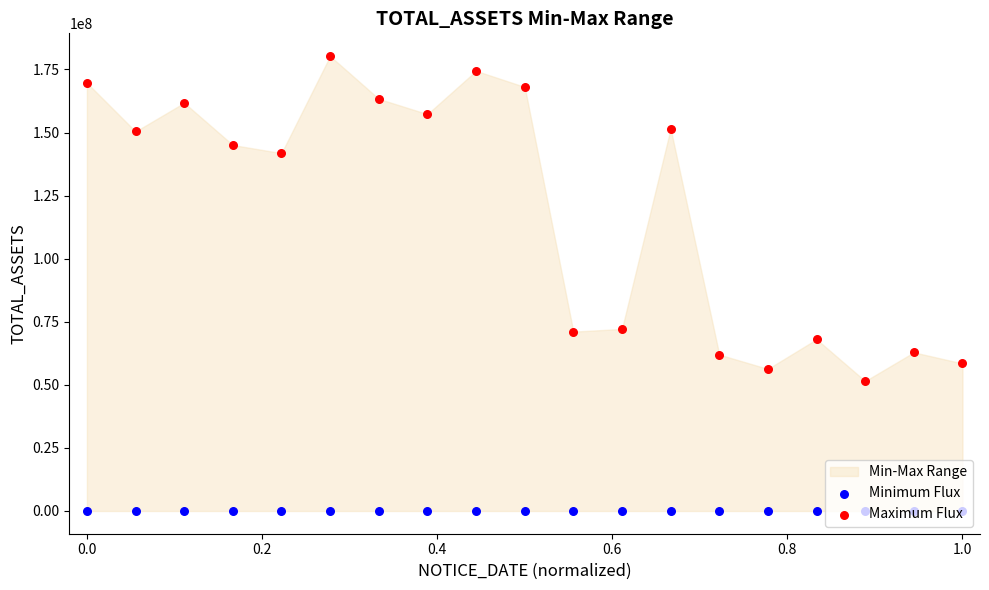

Which series reaches the minimum Y coordinate?

Minimum Flux